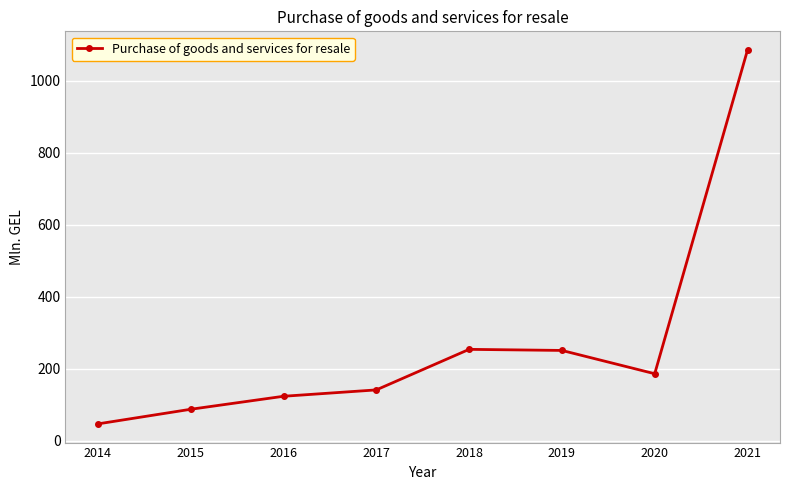

How many values are below 186?

4